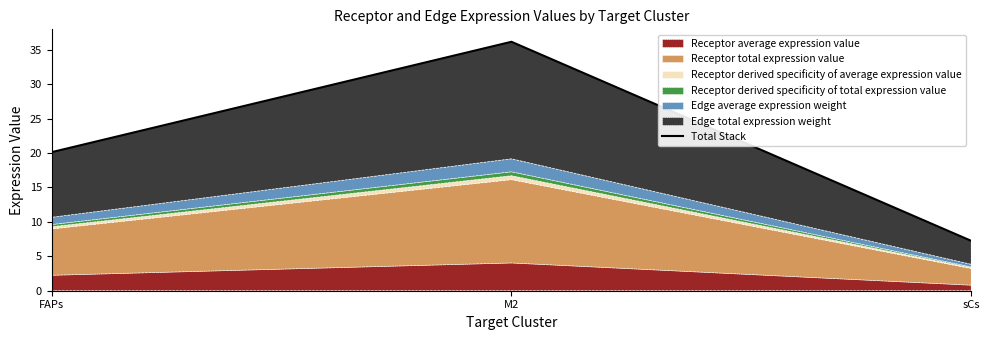

List the labels in order of value, smallest first.

sCs, FAPs, M2